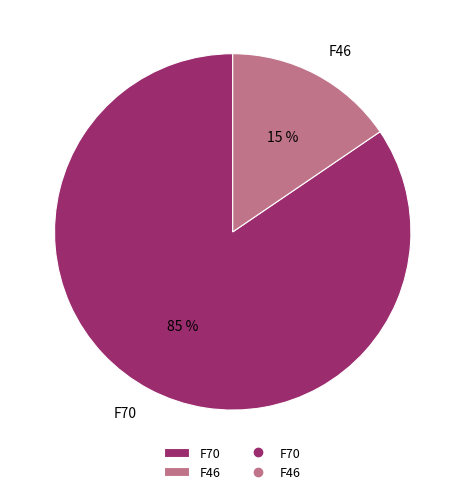

Between F46 and F70, which is larger?

F70